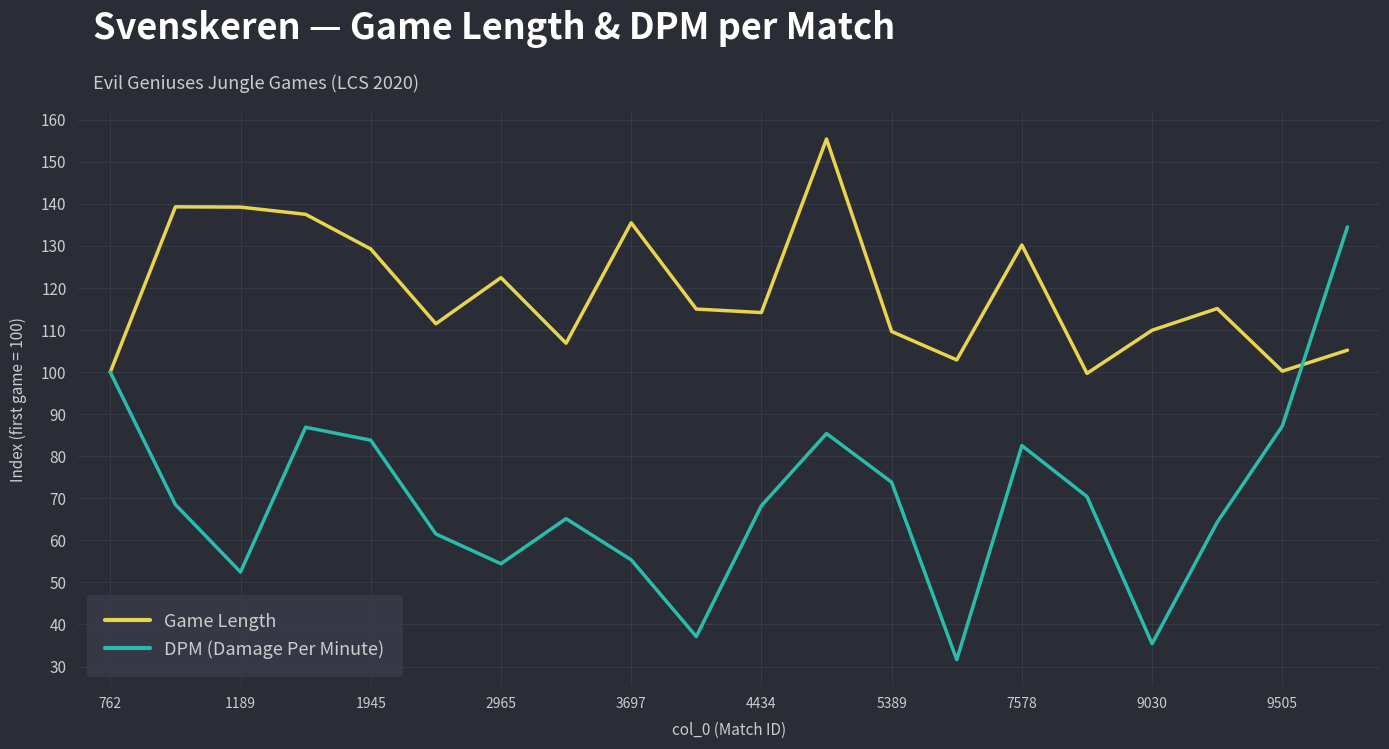

What are all the series names shown in the legend?

Game Length, DPM (Damage Per Minute)